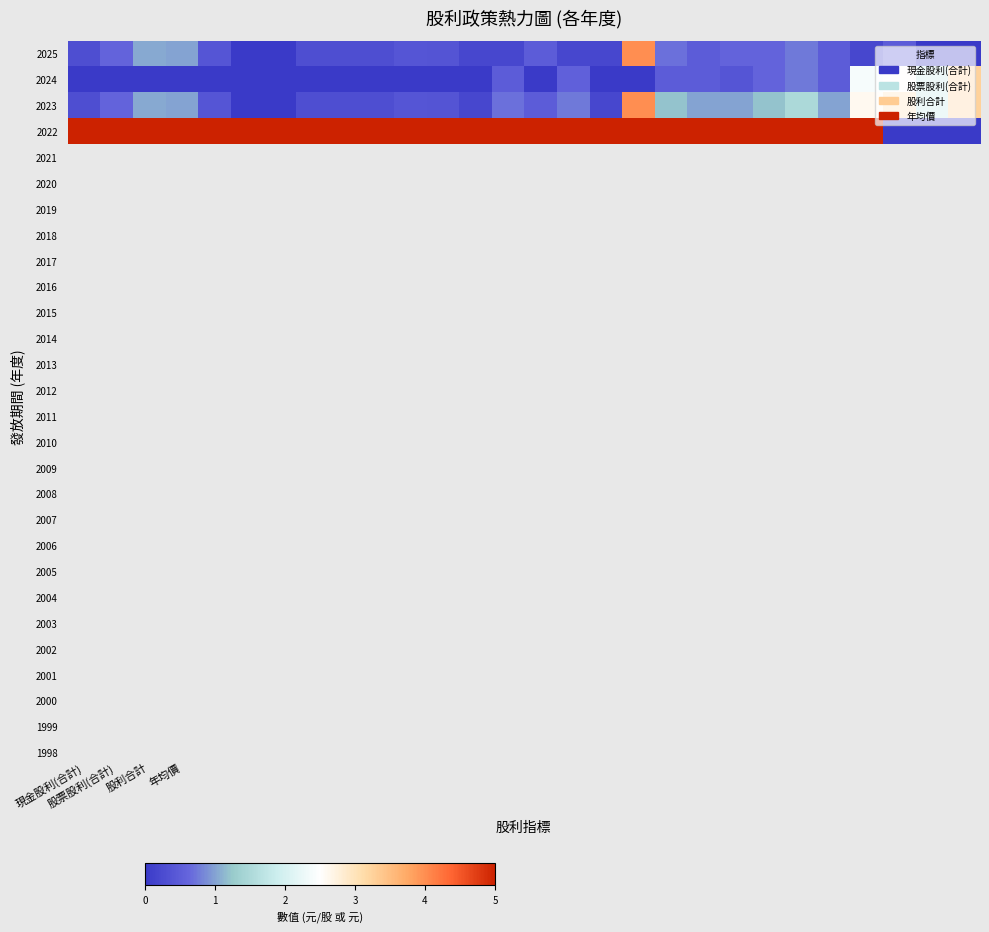

Which series has the largest range (max minus min)?

2022